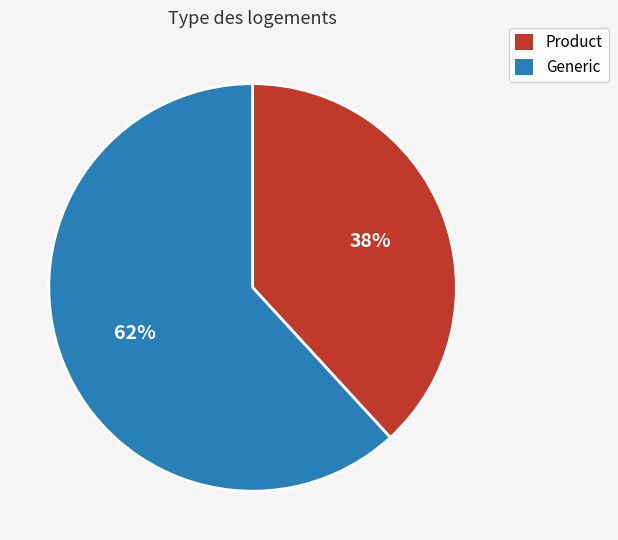

Which slice is the largest?

Generic